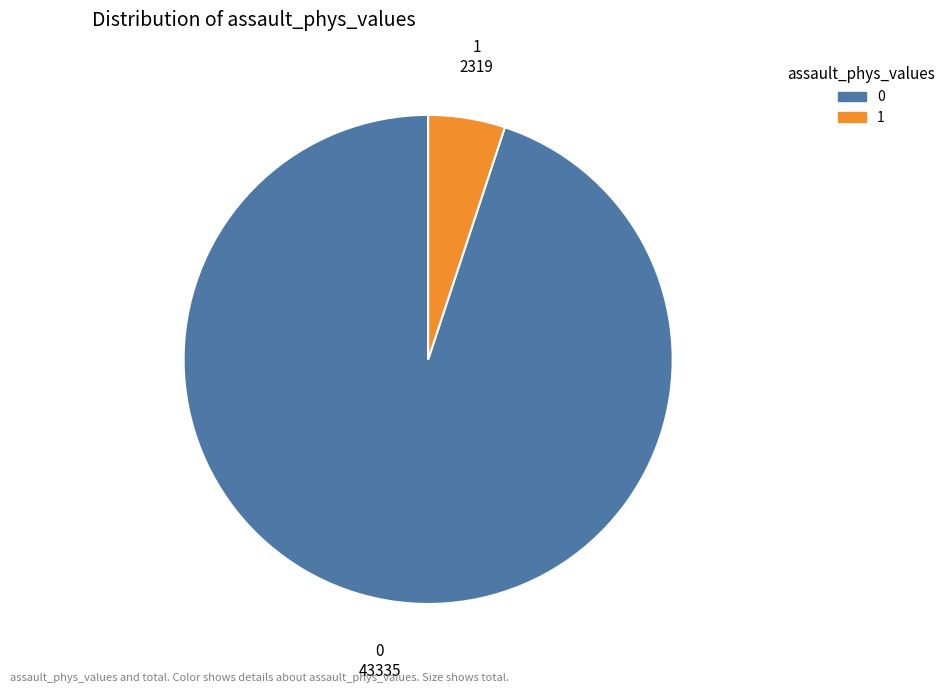

How many slices are in this pie chart?

2